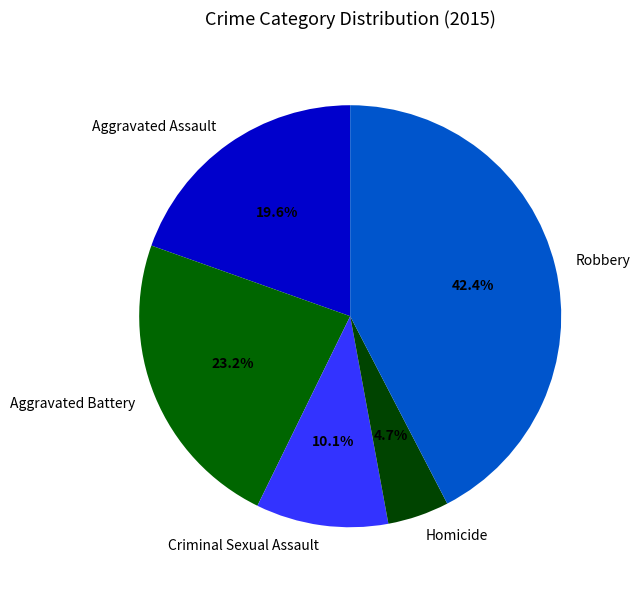

To the nearest percent, what percentage of the pie is Criminal Sexual Assault?

10%